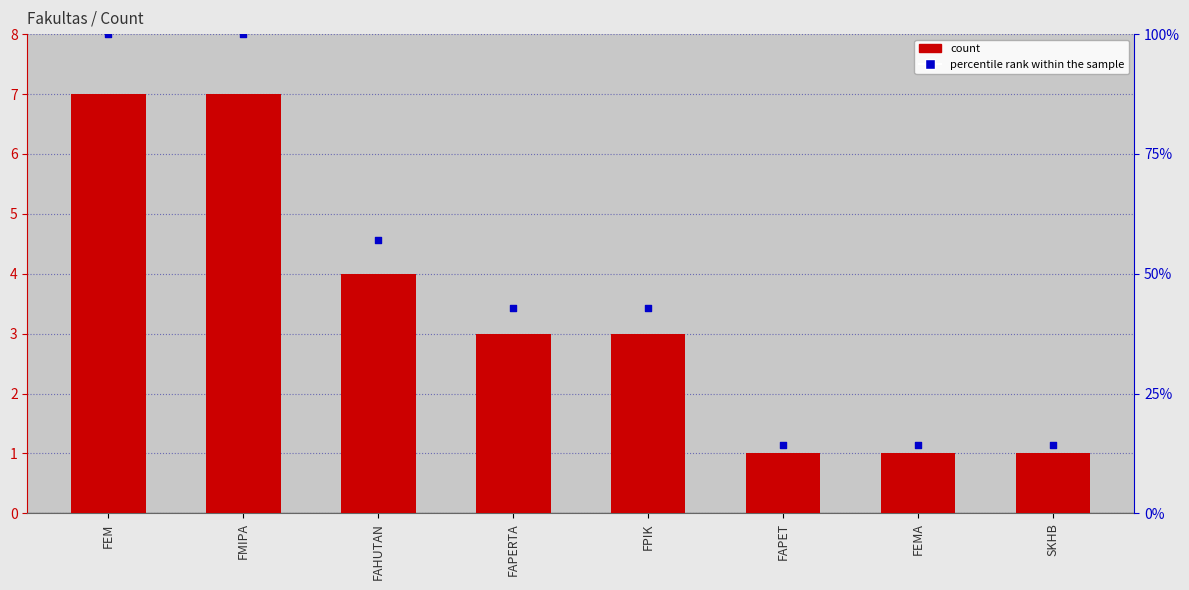

Which series has the largest total across all categories?

percentile rank within the sample